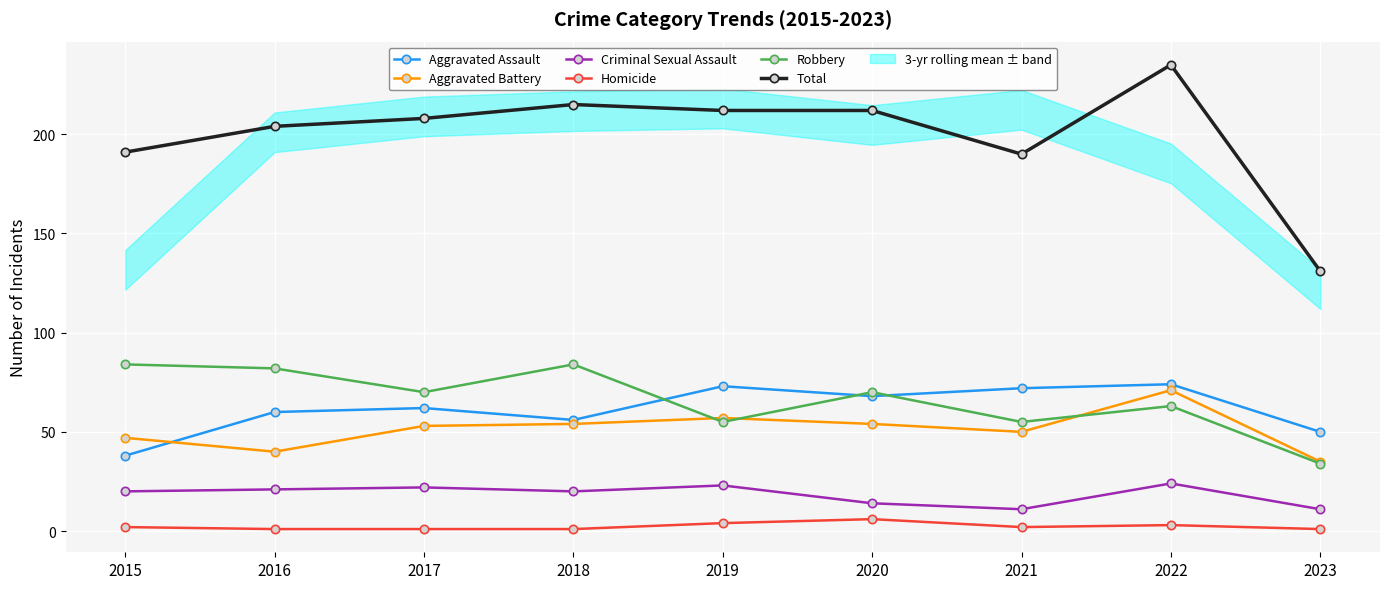

At which label does Criminal Sexual Assault first exceed 20?

2016